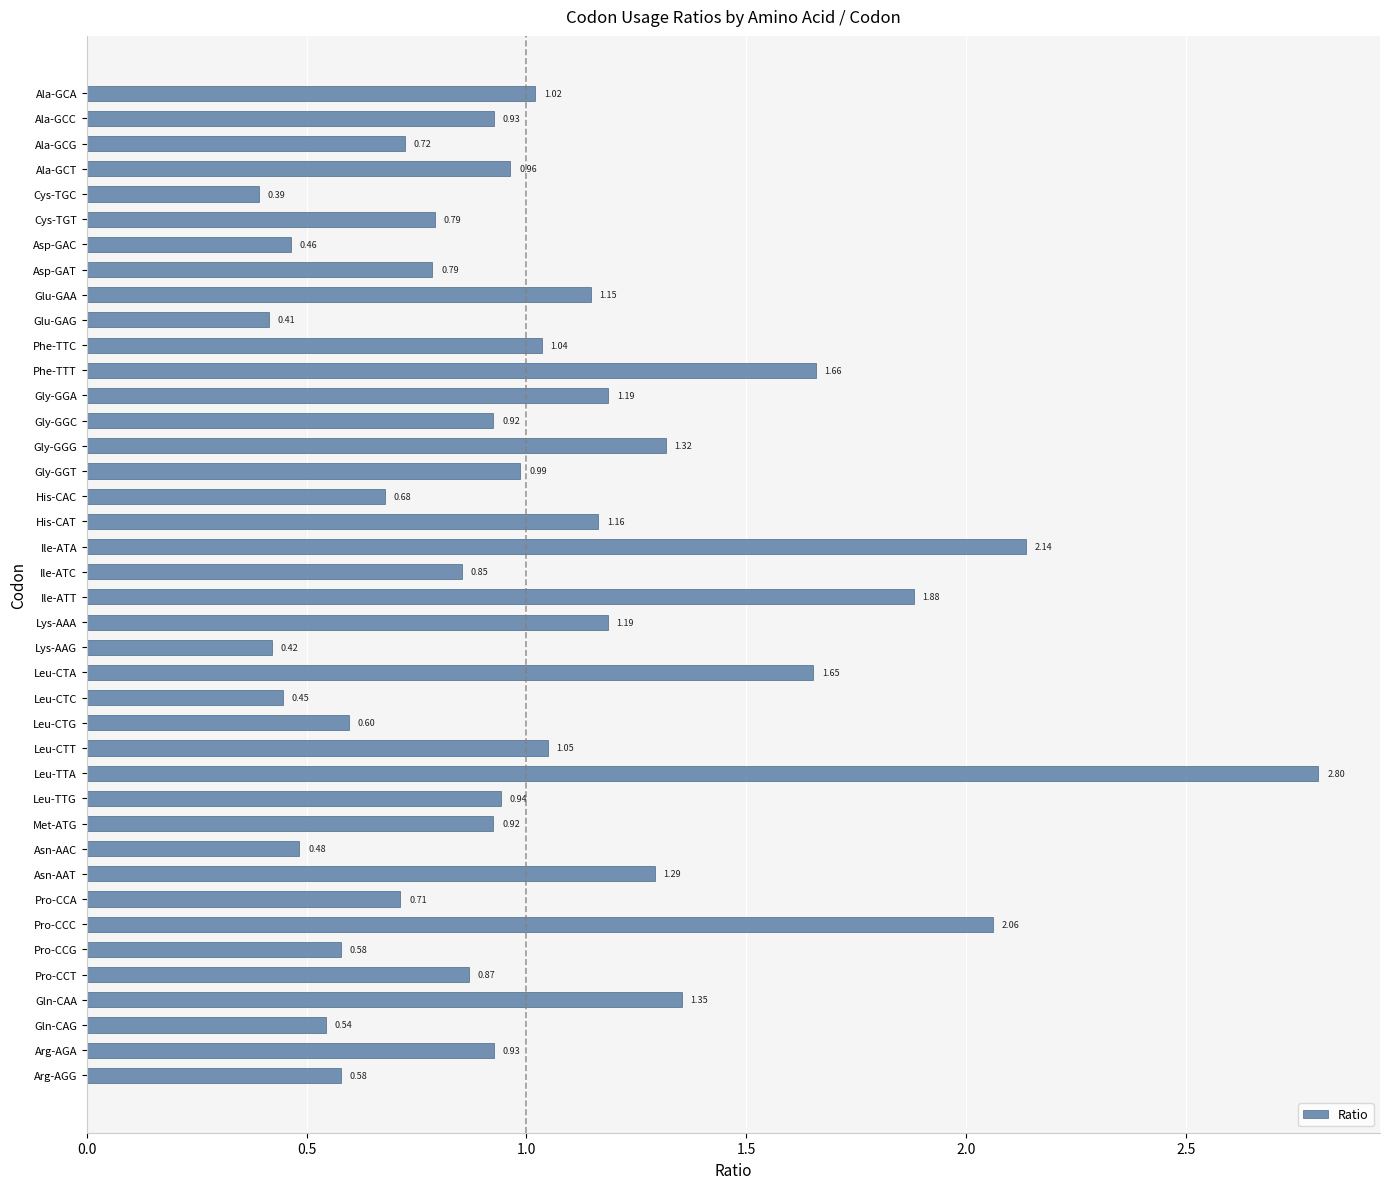

Which label corresponds to the smallest value in the chart?

Cys-TGC